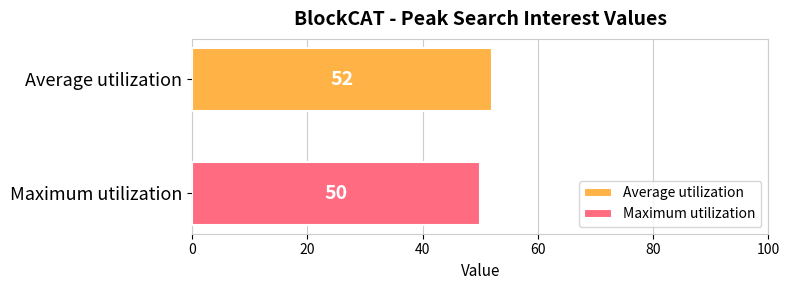

List the series in order of their overall mean, lowest first.

Maximum utilization, Average utilization